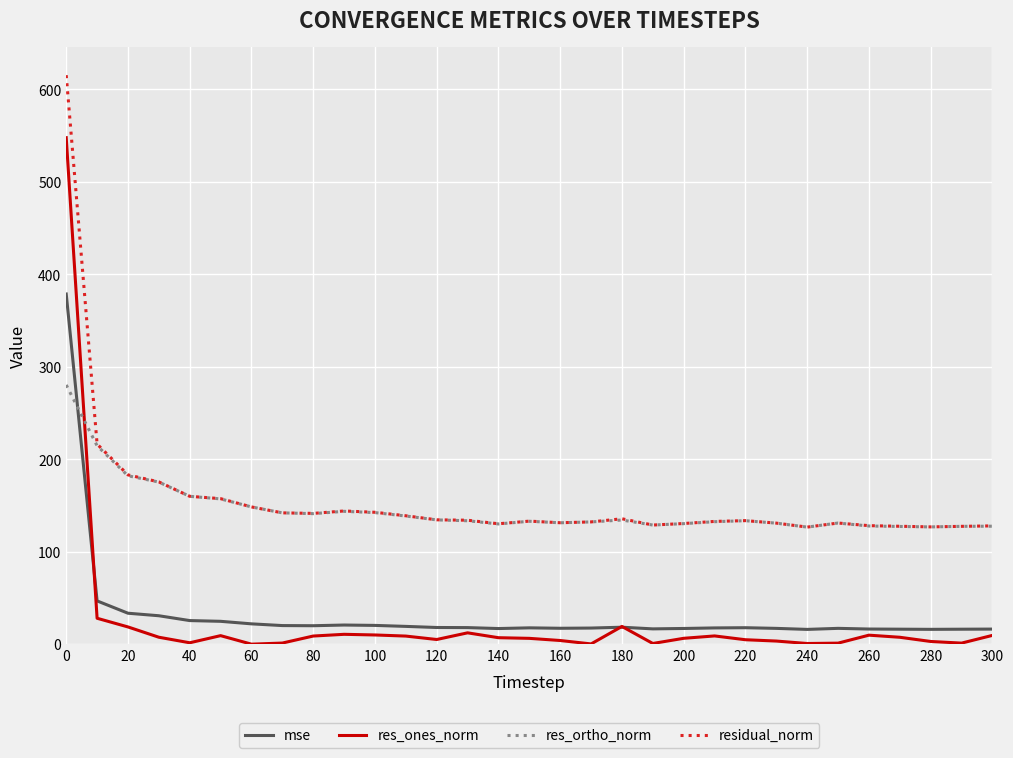

Which series has the largest range (max minus min)?

res_ones_norm